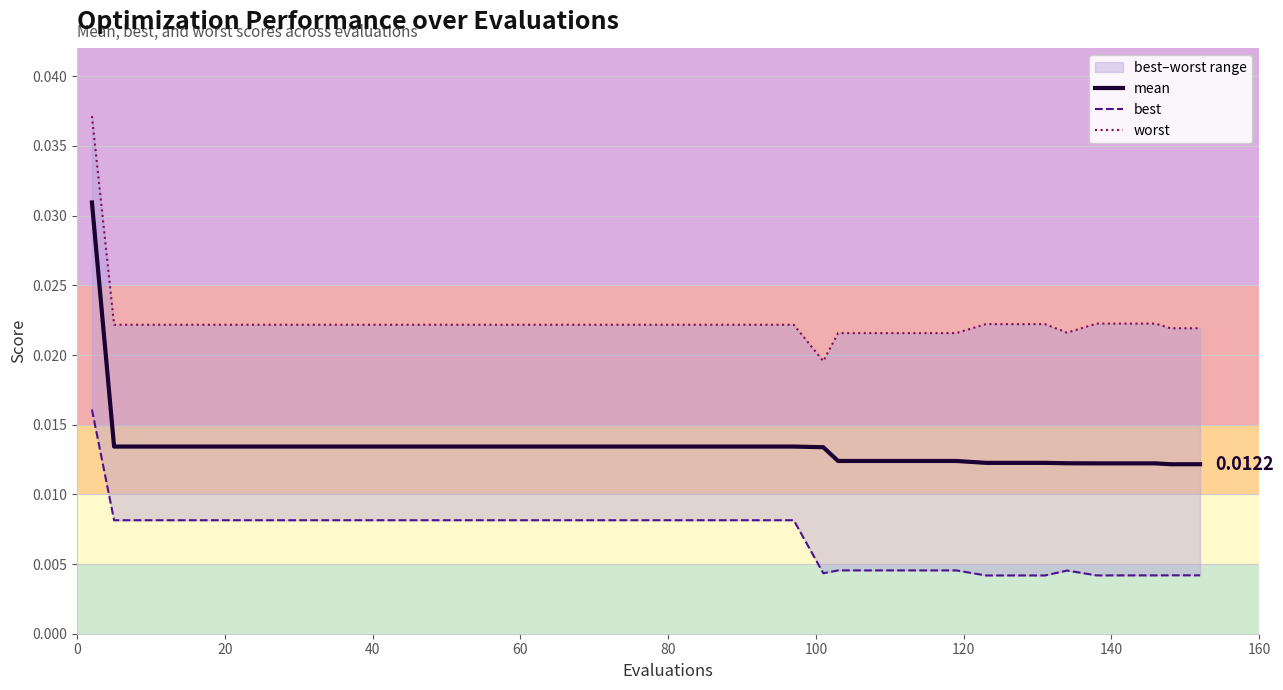

How many lines are shown in the chart?

3